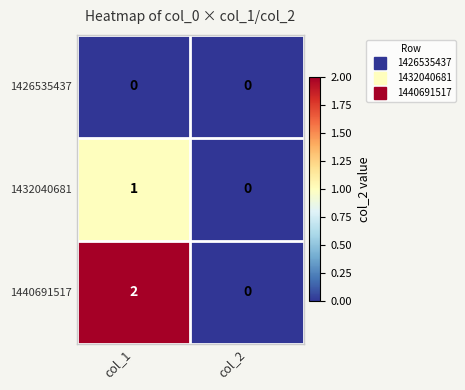

Is it true that 1426535437 equals 0 at col_1?

True